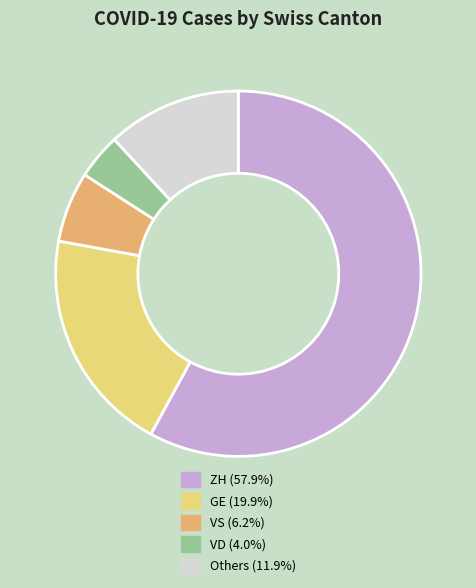

Do Others (11.9%) and ZH (57.9%) together represent more than half of the pie?

Yes